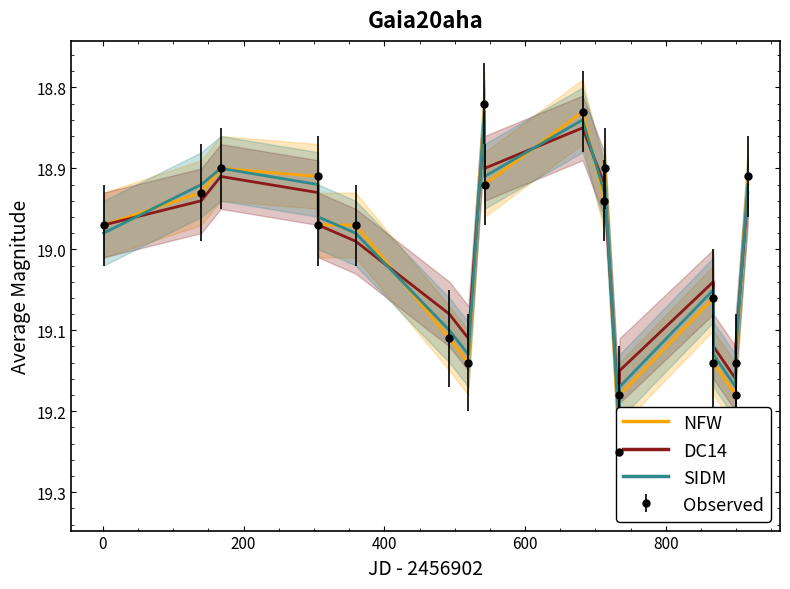

List the series in order of their peak value, lowest first.

DC14, SIDM, NFW